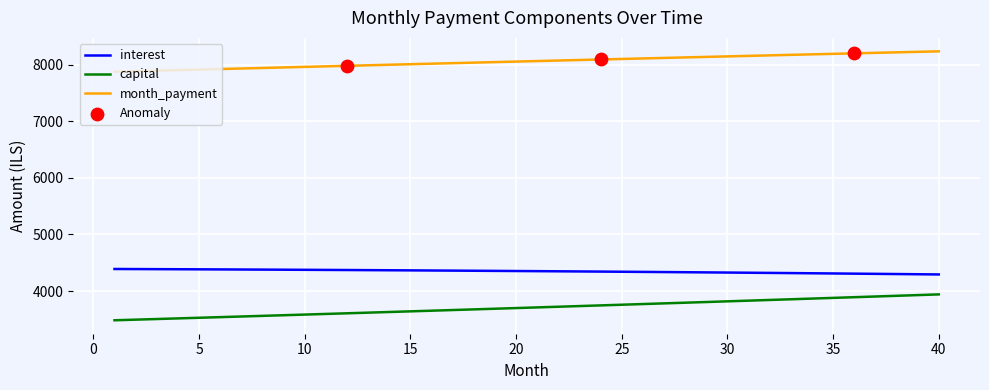

Which series has the largest total across all categories?

month_payment